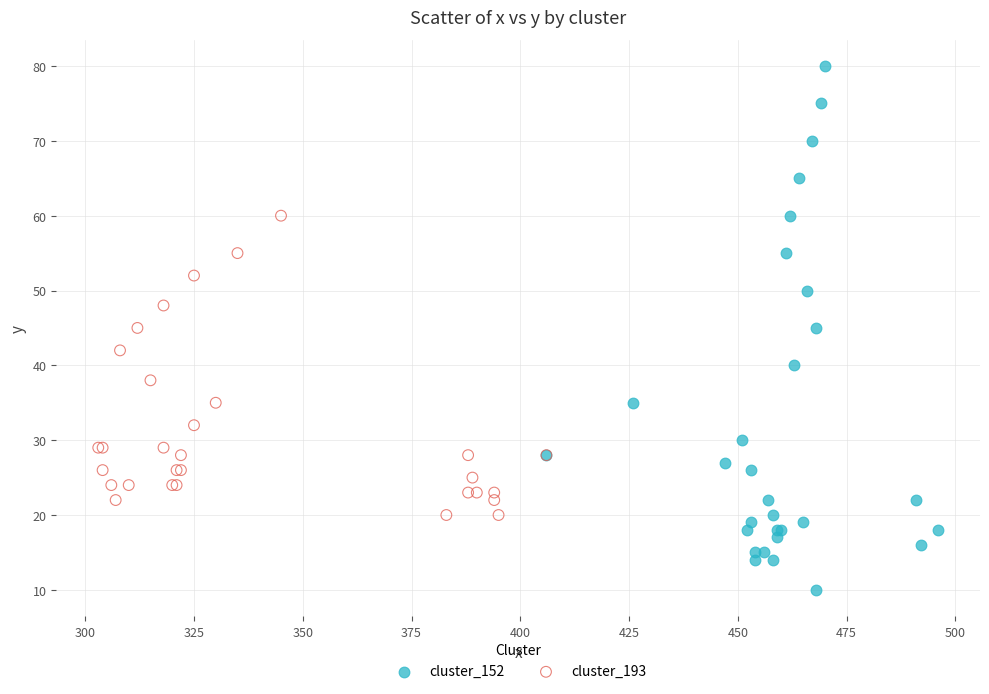

Which series has the widest spread of Y values?

cluster_152